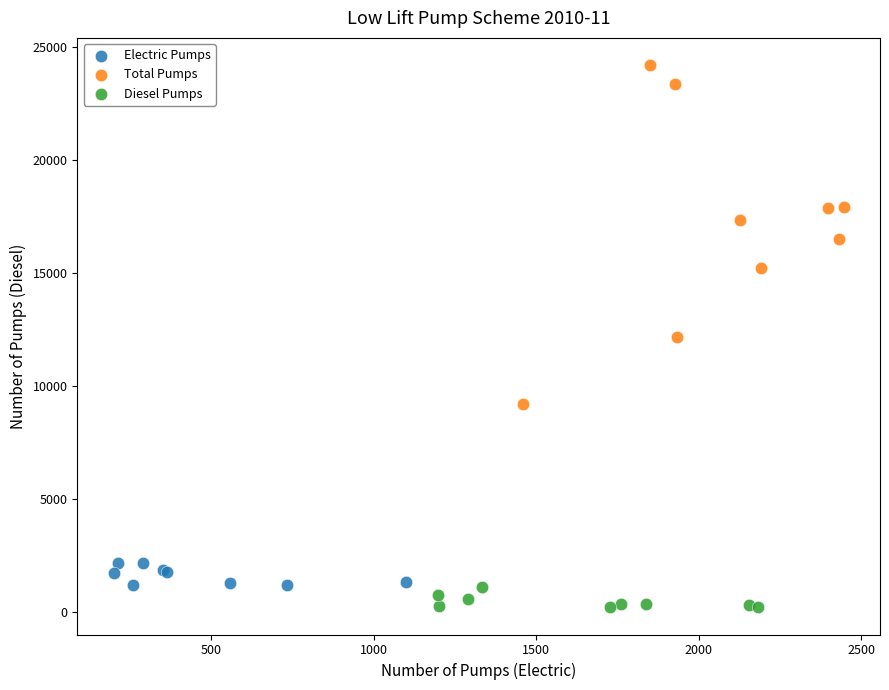

Which series has the widest spread of Y values?

Total Pumps